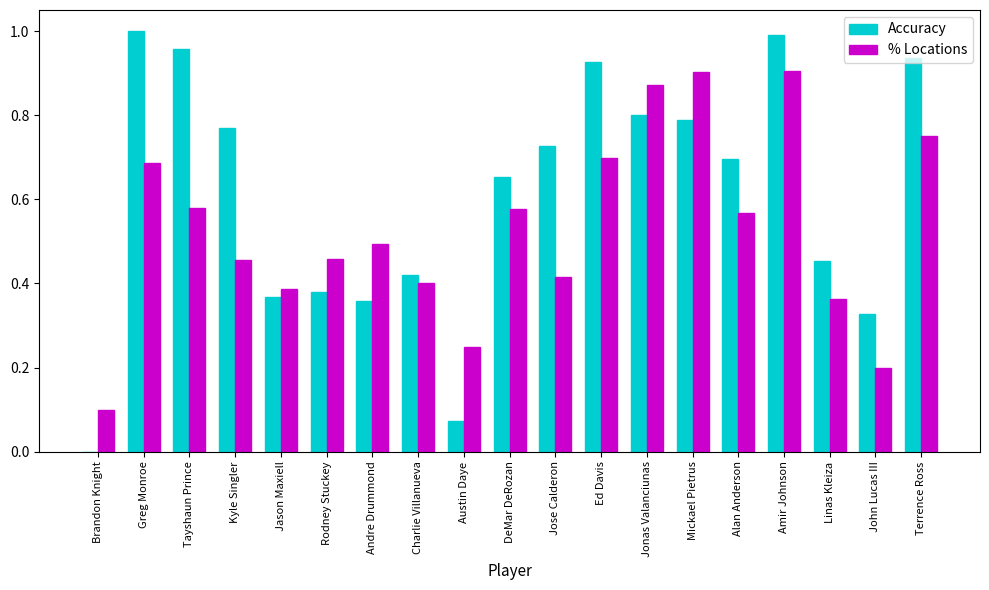

Which series has the largest total across all categories?

Accuracy